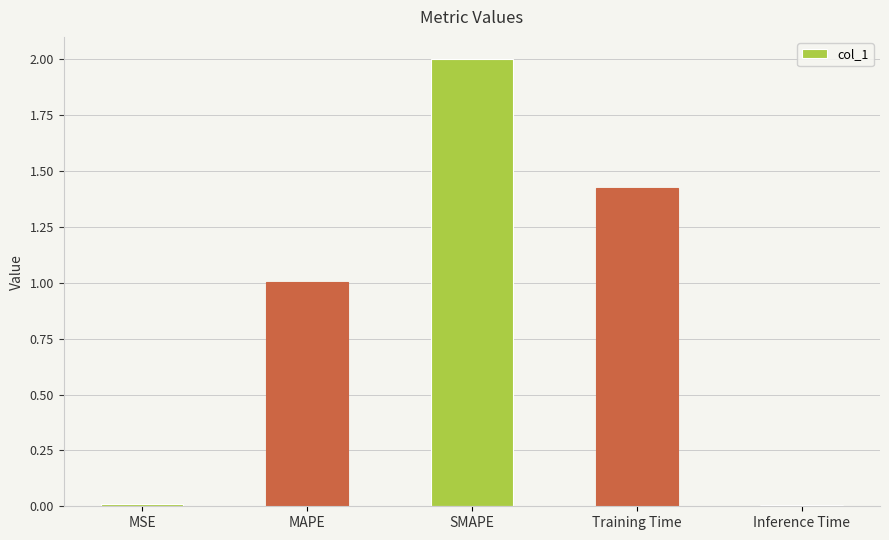

At which label is the value closest to 1?

MAPE